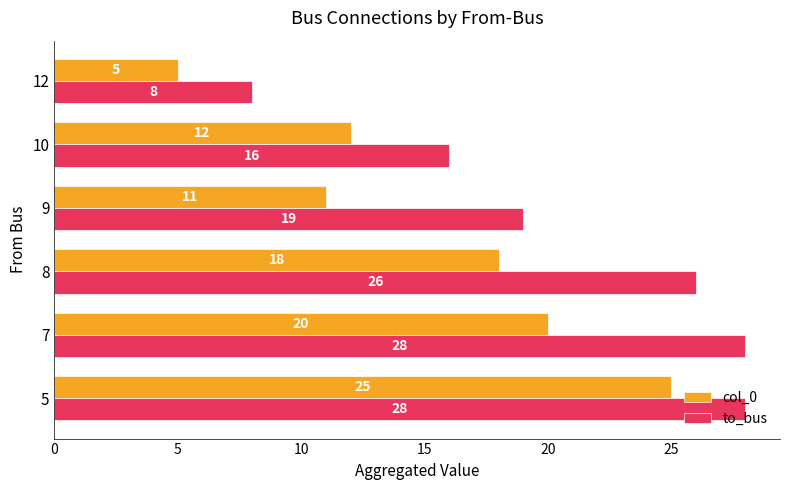

The col_0 series shows 12 at 10. True or false?

True